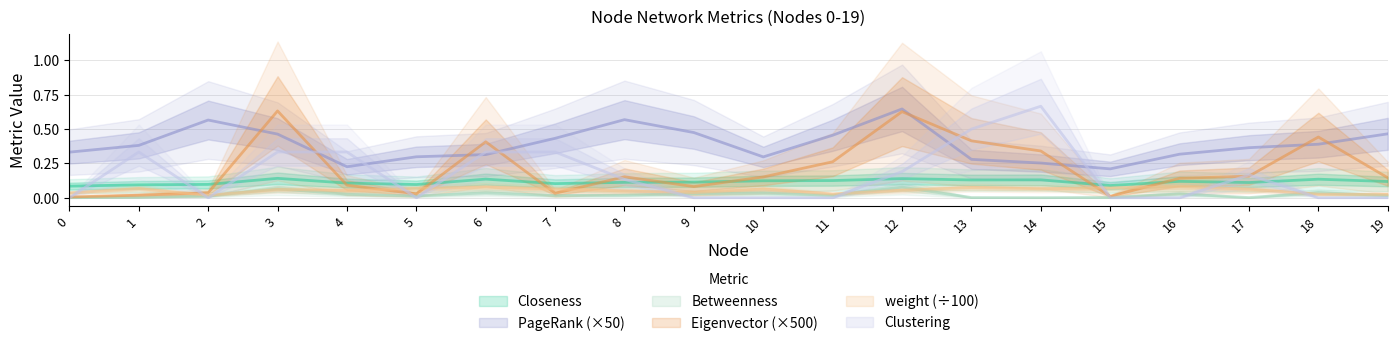

How many Closeness values are between 0 and 1?

20